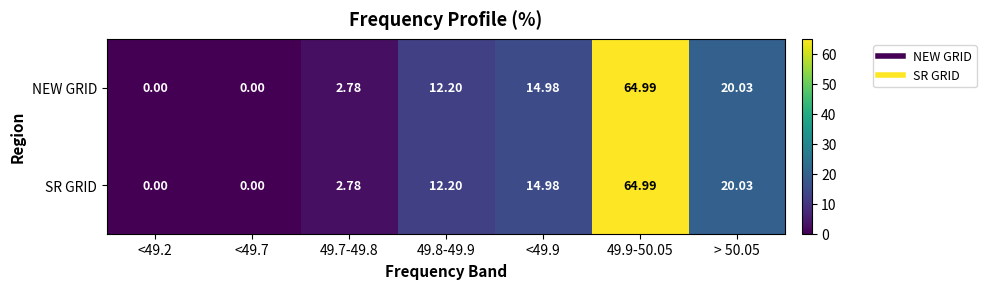

Is the value of NEW GRID at > 50.05 greater than the value of SR GRID at <49.2?

Yes